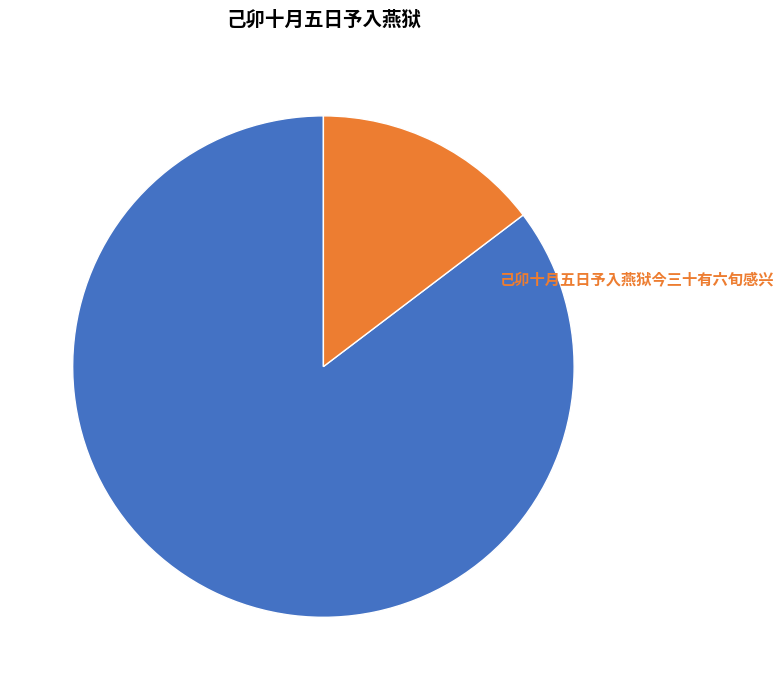

True or false: 己卯十月五日予入燕狱今三十有六旬感兴一首 accounts for 98% of the total.

False